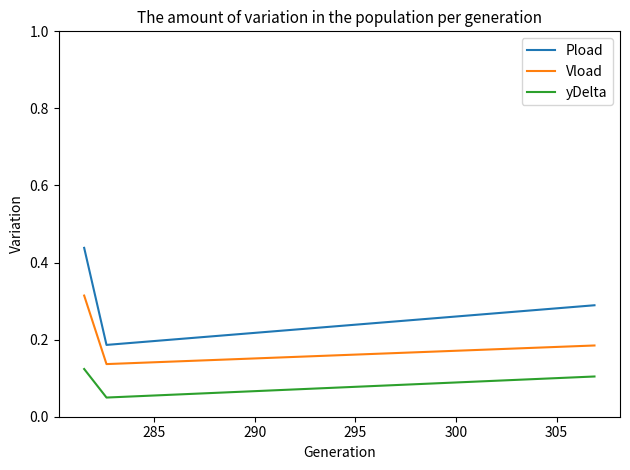

List the series in order of their overall mean, highest first.

Pload, Vload, yDelta